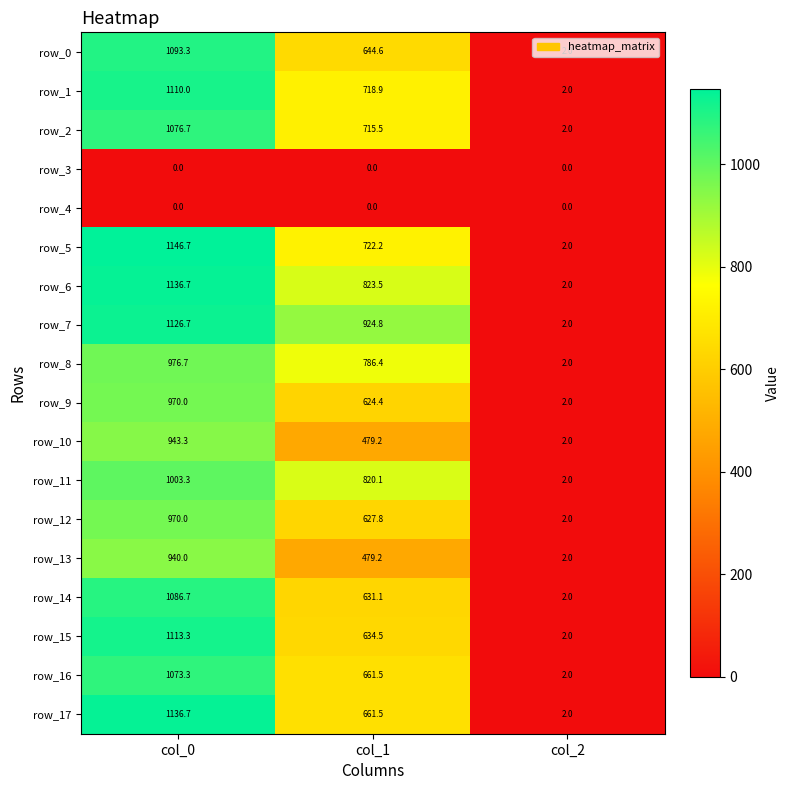

At which label is row_6 closest to 569?

col_1